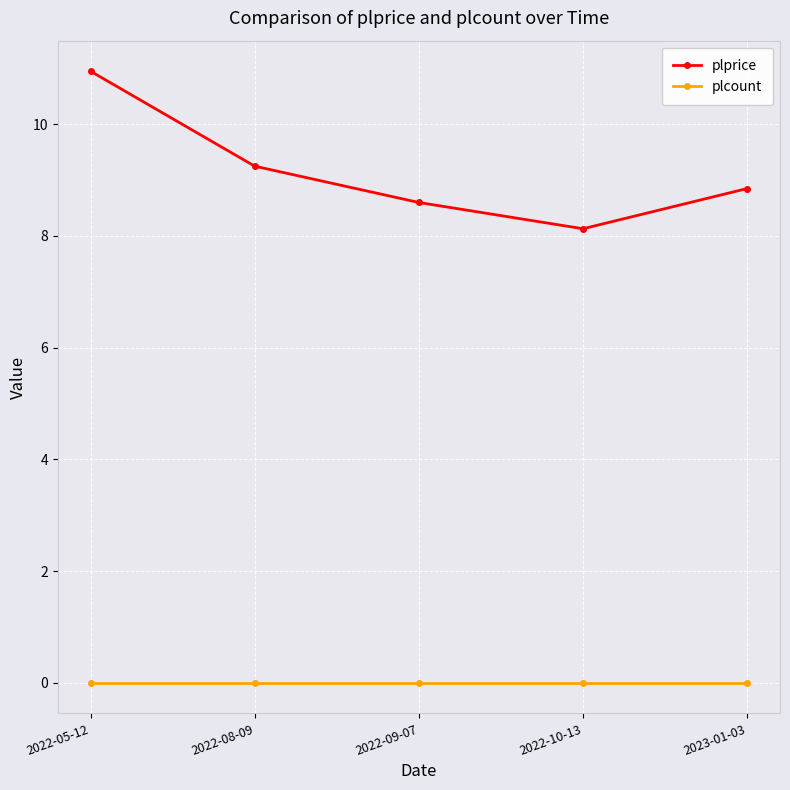

Rank the series by their maximum value, from highest to lowest.

plprice, plcount